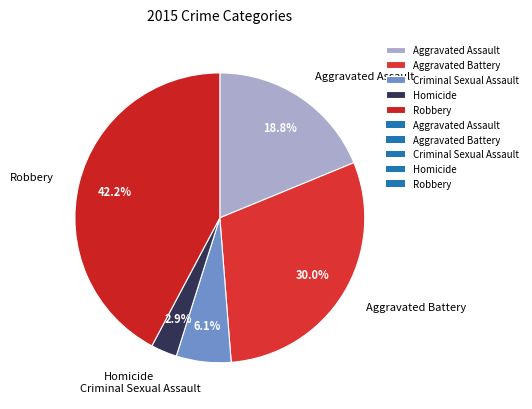

Which slice is the smallest?

Homicide